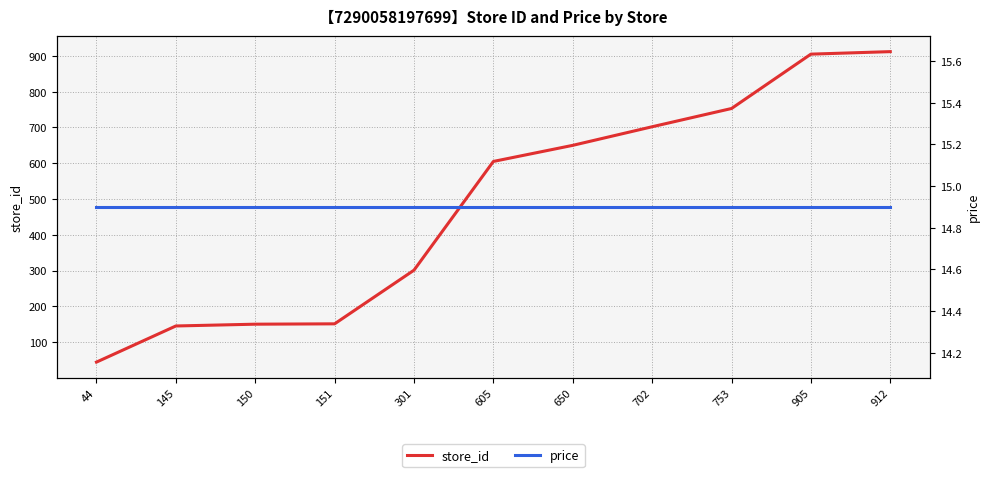

The value of store_id at 905 is 370.6. True or false?

False